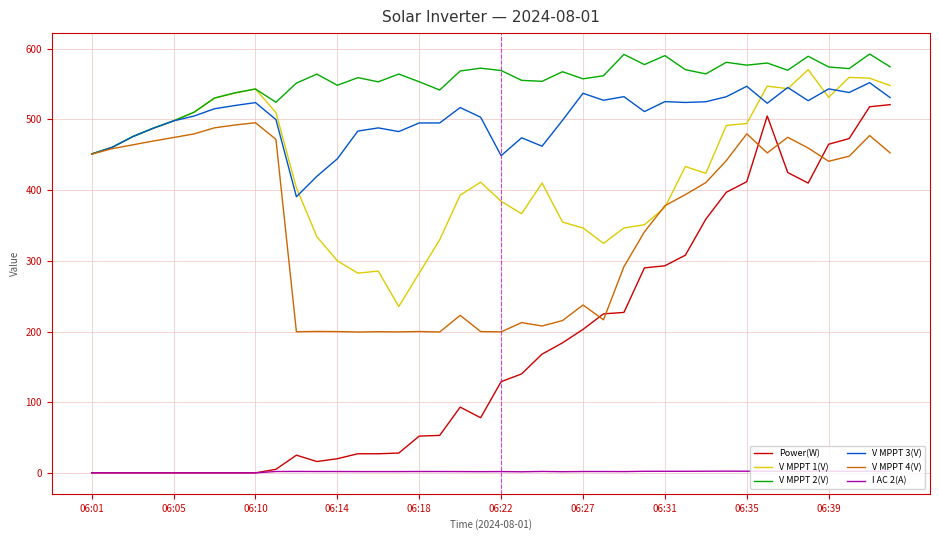

Is this an area chart (filled region under the line)?

No